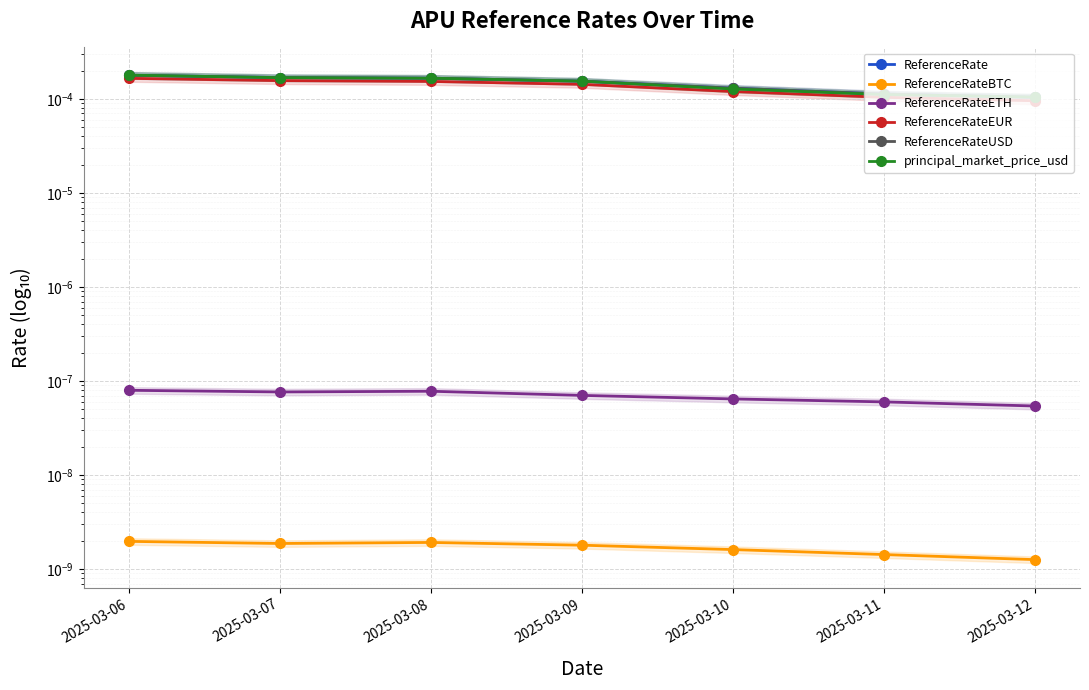

Does the chart display data point markers on the line(s)?

Yes